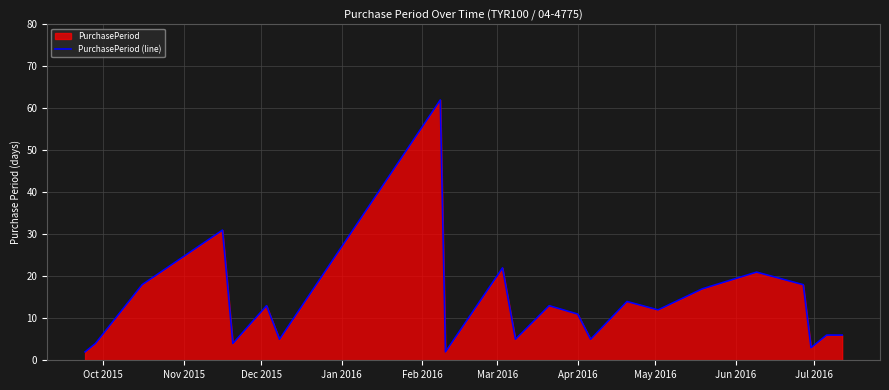

How many lines are shown in the chart?

1